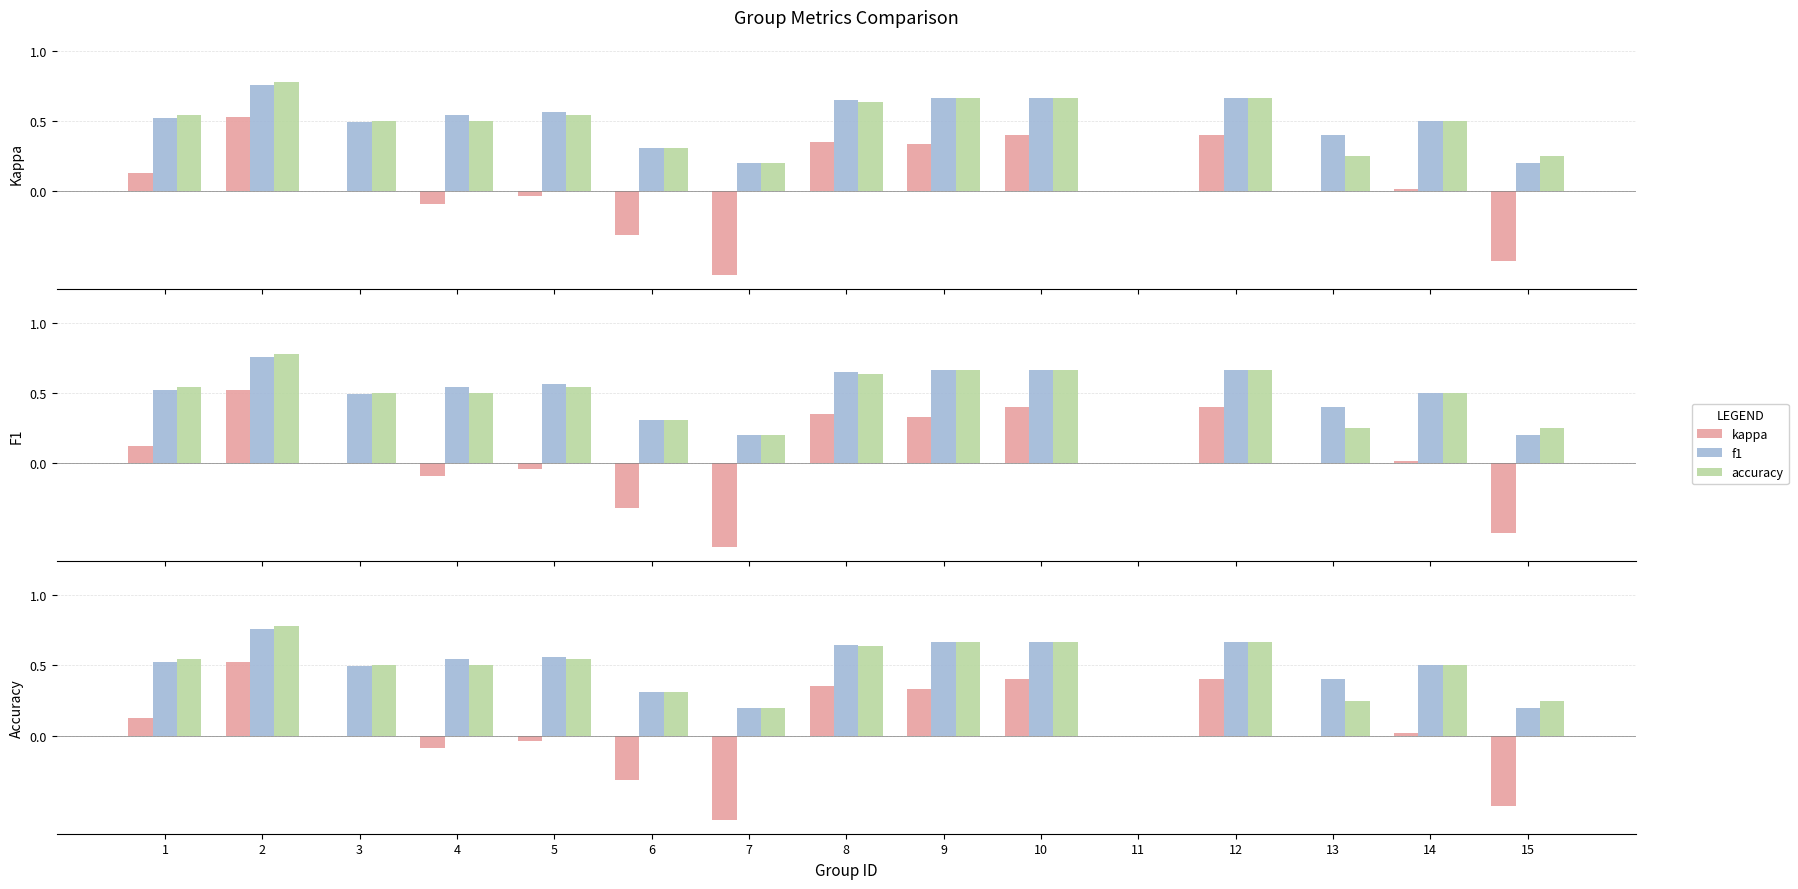

True or false: accuracy has a value of 0.5 at 4.

True